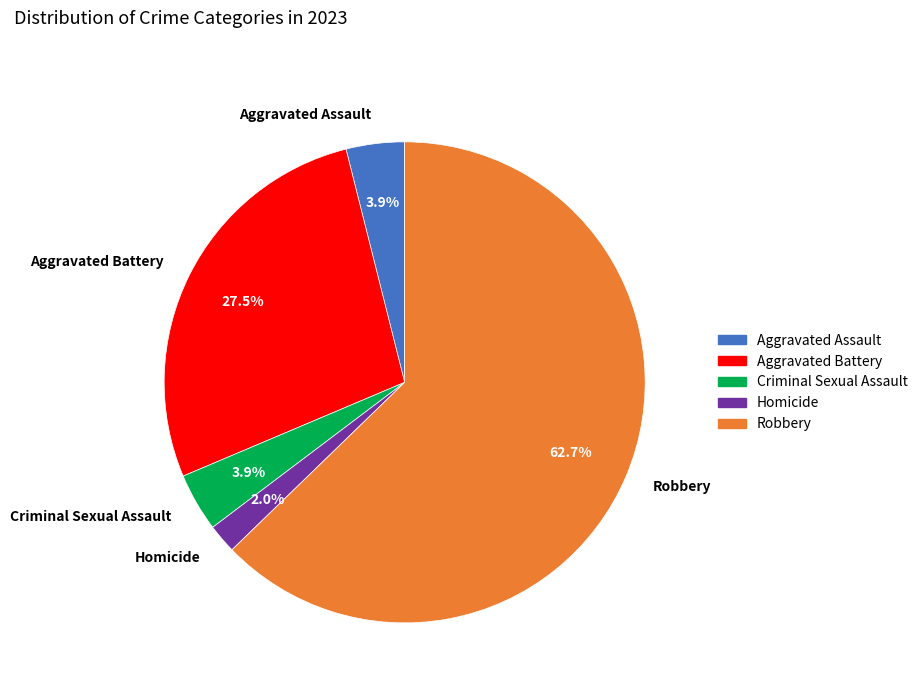

The Criminal Sexual Assault slice represents 4% of the pie. True or false?

True